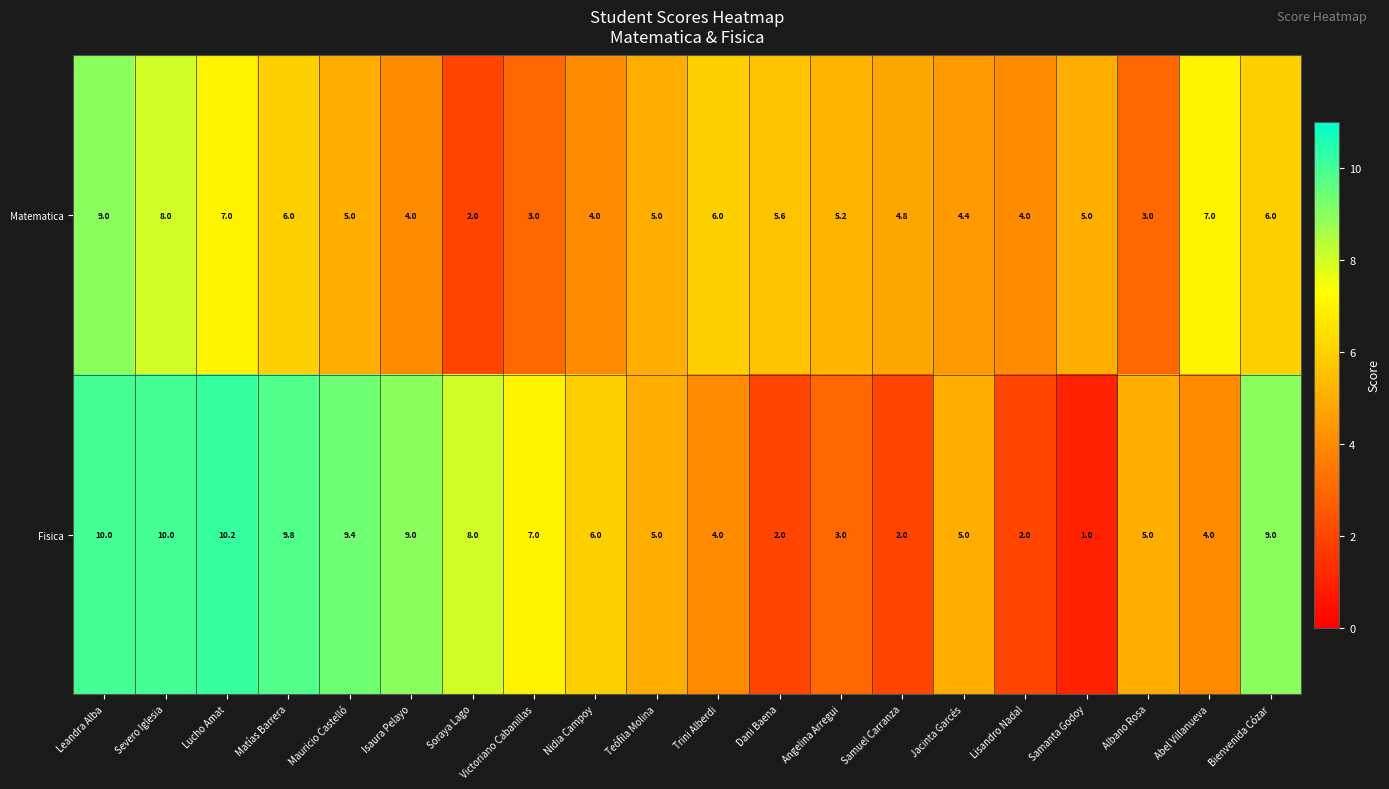

What is the difference between the second highest and second lowest values in the Matematica series?

5.0